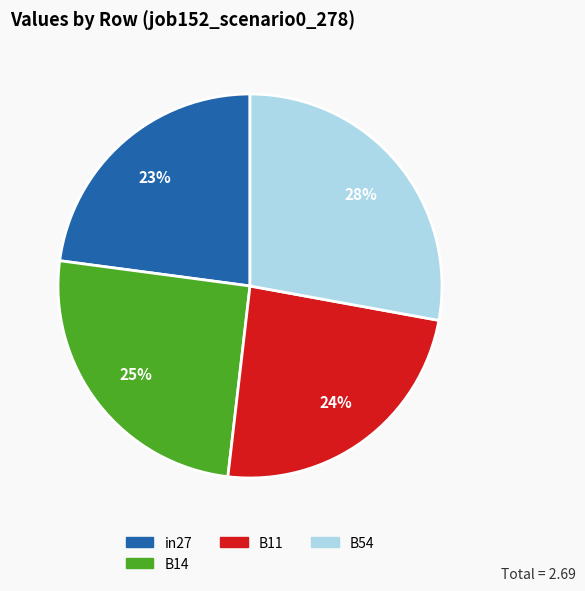

How many segments does this pie chart have?

4